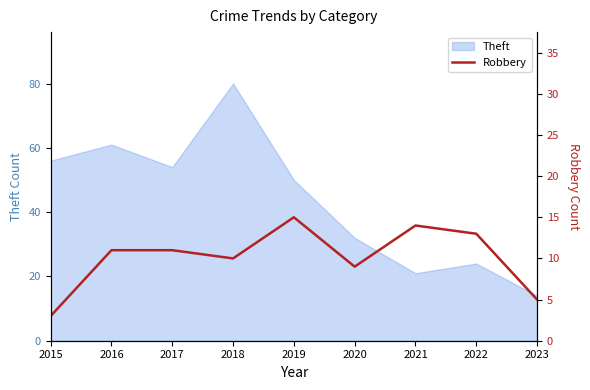

Reading left to right, extract all data points from this chart.

3	11	11	10	15	9	14	13	5